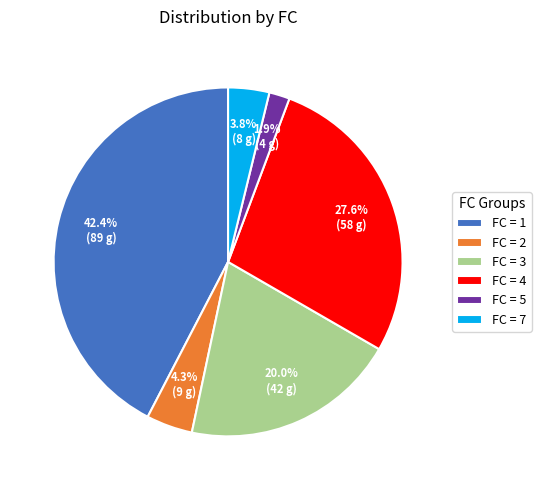

Combined, what portion of the pie is FC = 3 and FC = 1?

62.4%